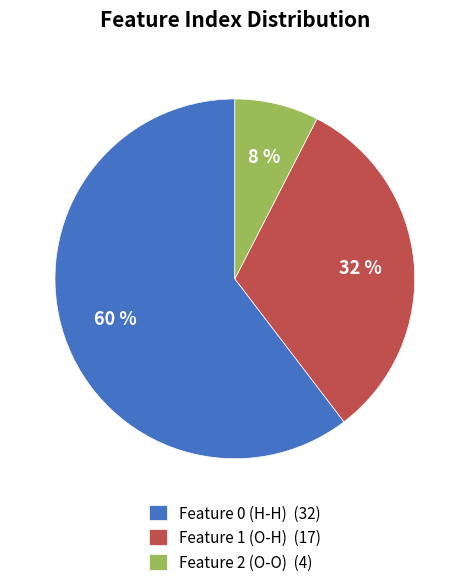

To the nearest percent, what portion does Feature 1 (O-H) represent?

32%